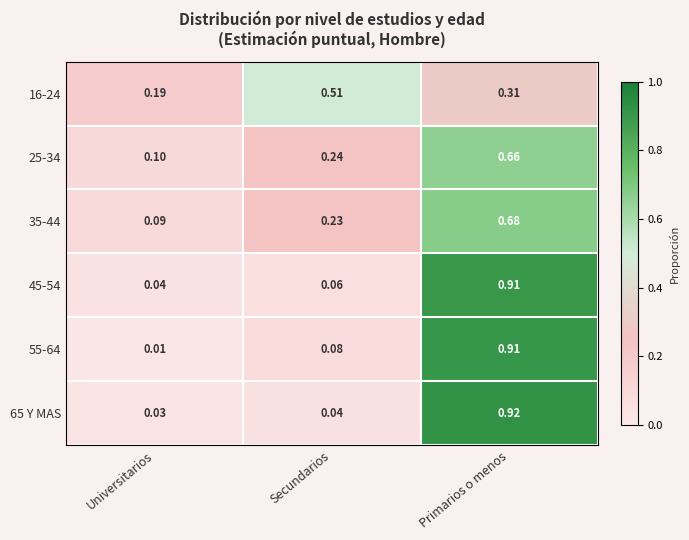

Is the value of 55-64 at Secundarios greater than the value of 45-54 at Primarios o menos?

No